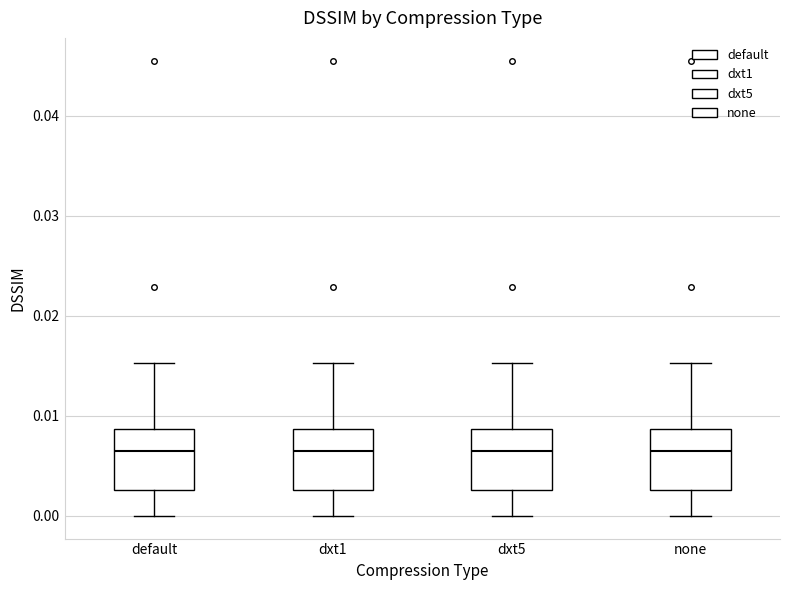

Reading left to right, transcribe this box plot: for each box, give where its median line is, the range the box spans, and where its two whiskers end, as read against the y-axis. The values are not printed on the chart, so give them approximately, as read against the axis.

default: median 0.006, box 0.003 to 0.009, whiskers 0.000 to 0.015
dxt1: median 0.006, box 0.003 to 0.009, whiskers 0.000 to 0.015
dxt5: median 0.006, box 0.003 to 0.009, whiskers 0.000 to 0.015
none: median 0.006, box 0.003 to 0.009, whiskers 0.000 to 0.015